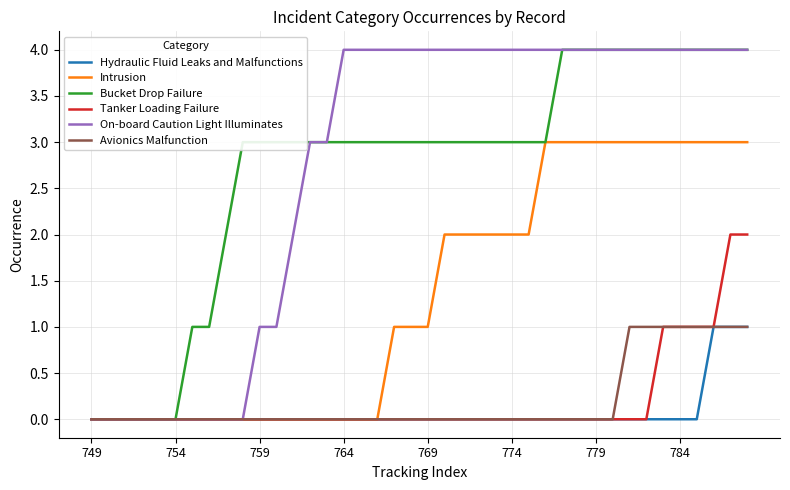

How many lines are shown in the chart?

6